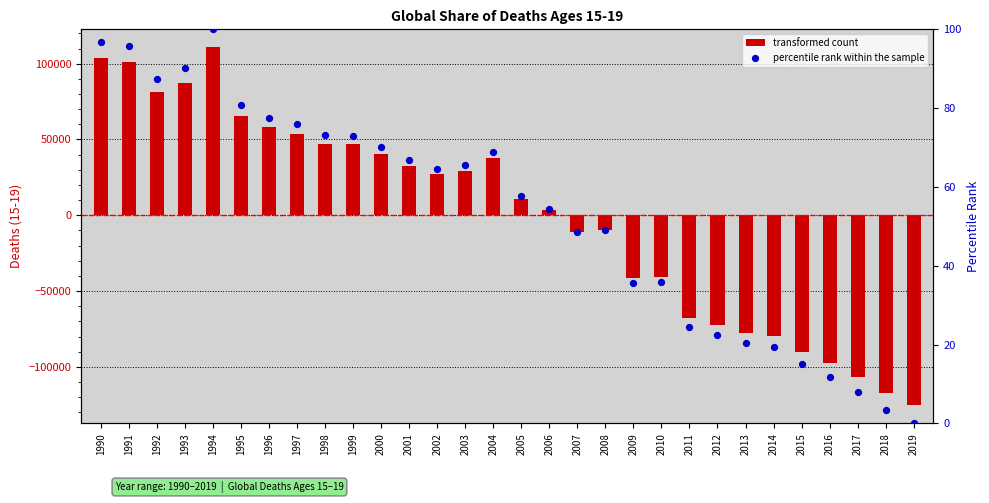

Which series has the largest total across all categories?

percentile rank within the sample